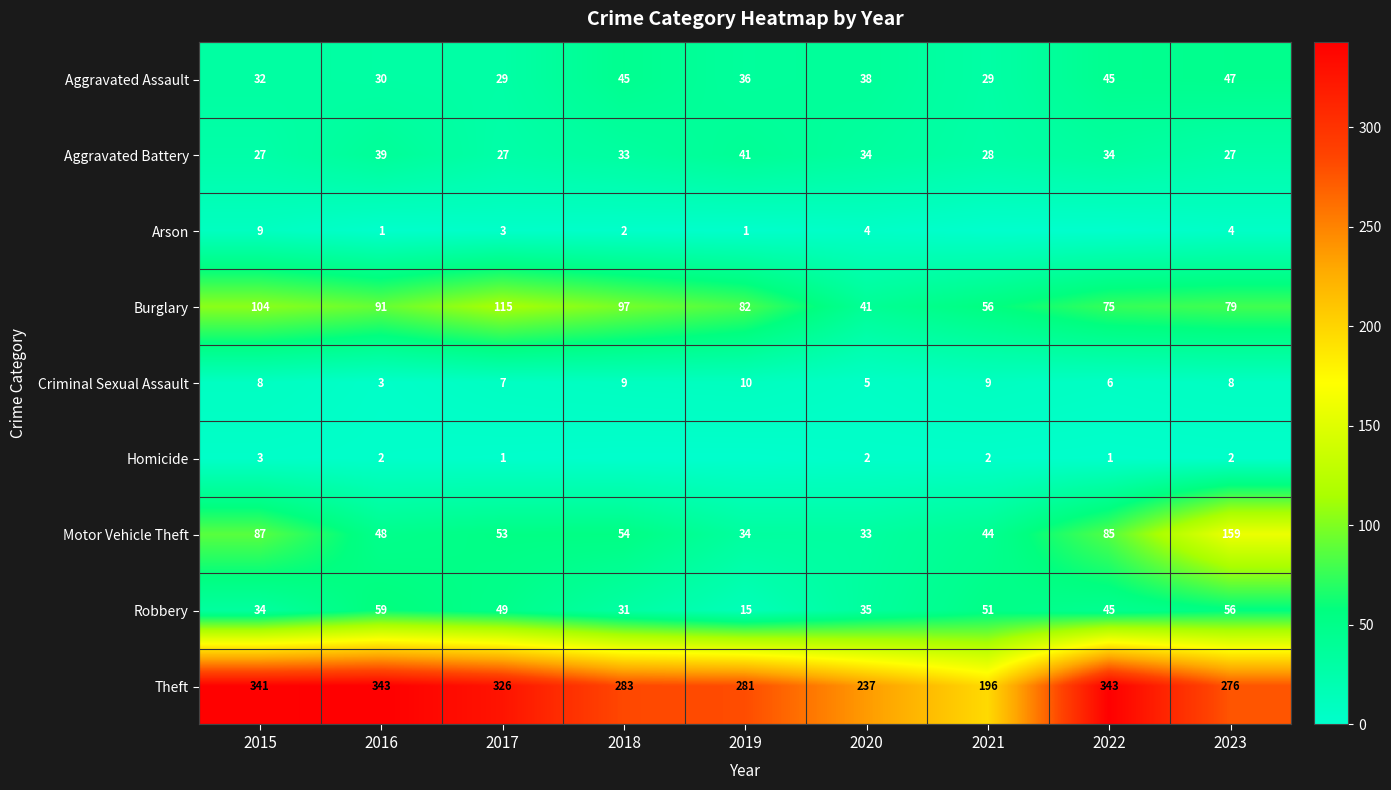

What is the spread (max minus min) of values at 2023?

274